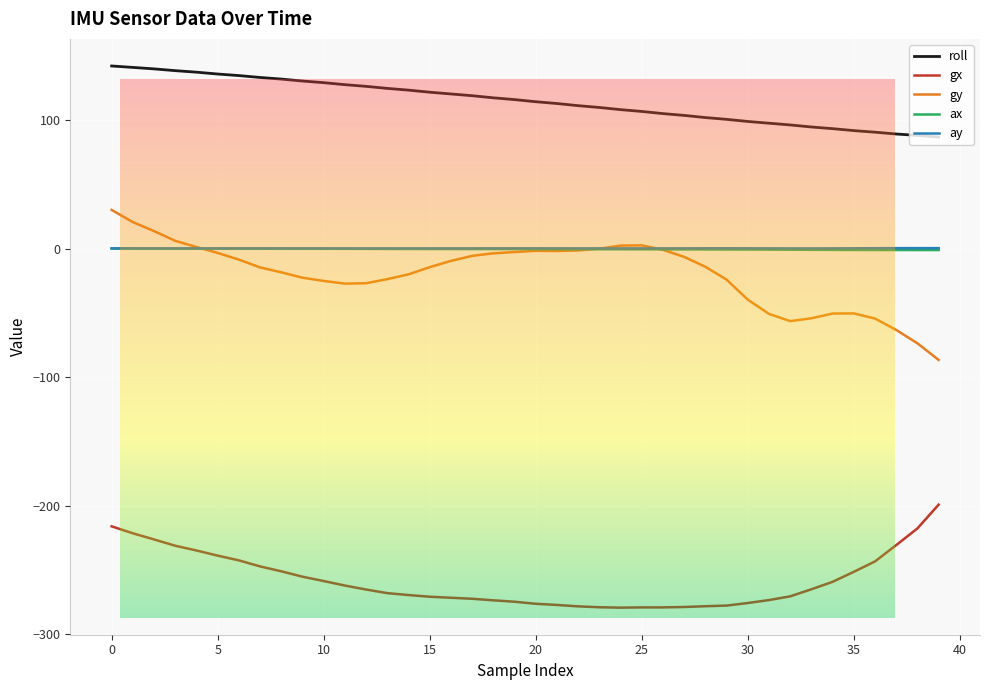

Which series has the largest total across all categories?

roll